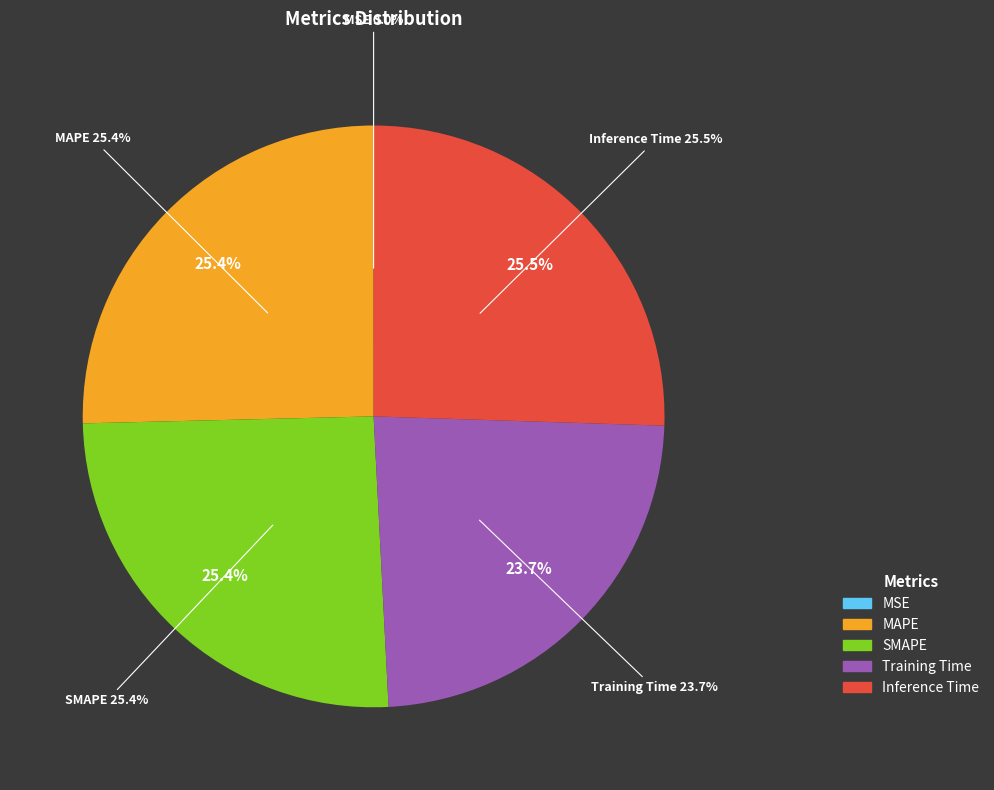

To the nearest percent, what portion does Training Time represent?

24%